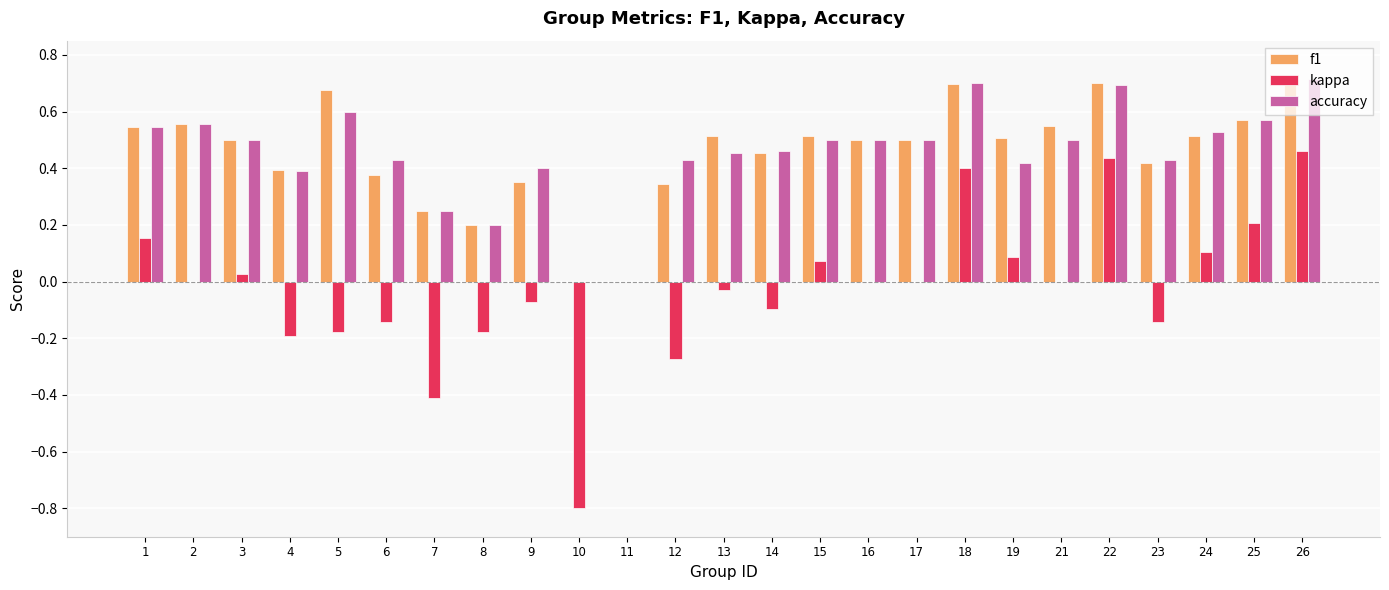

Which series changed the most between 6 and 15?

kappa